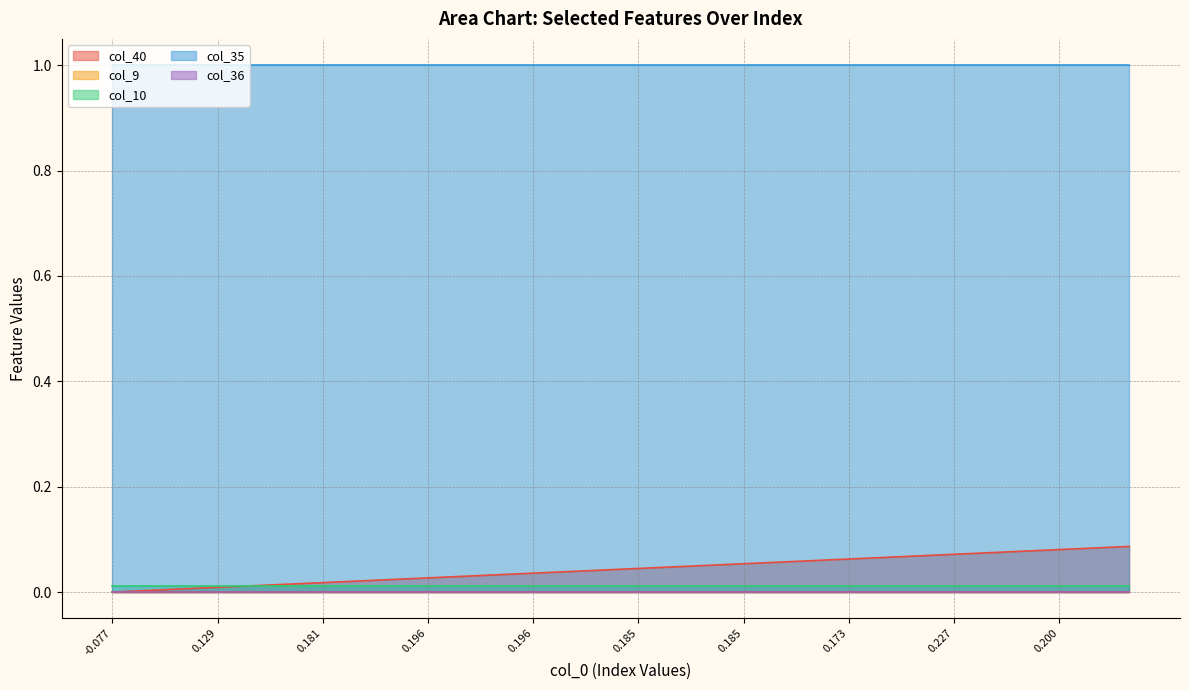

How many lines are shown in the chart?

5